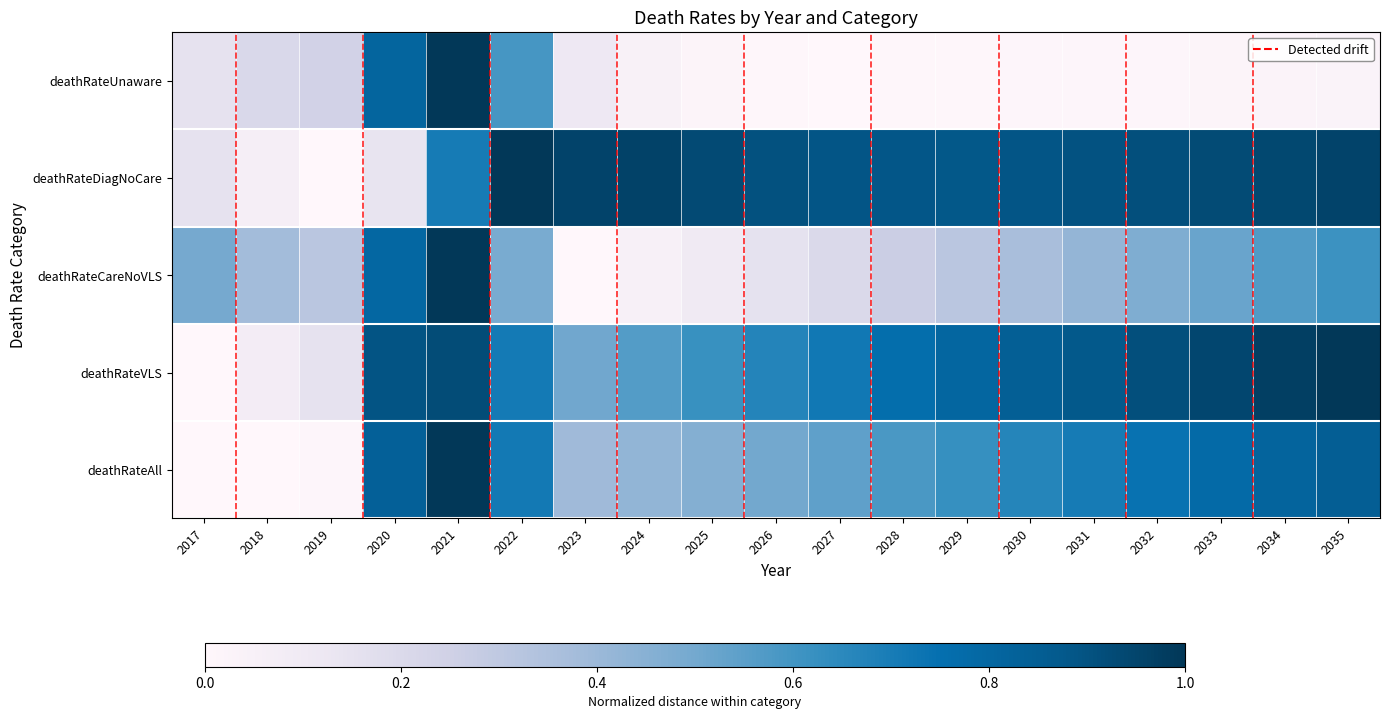

Reading left to right, extract all data points from this chart.

deathRateUnaware: 2017=0.1	2018=0.2	2019=0.2	2020=0.8	2021=1.0	2022=0.6	2023=0.1	2024=0.0	2025=0.0	2026=0.0	2027=0.0	2028=0.0	2029=0.0	2030=0.0	2031=0.0	2032=0.0	2033=0.0	2034=0.0	2035=0.0
deathRateDiagNoCare: 2017=0.2	2018=0.1	2019=0.0	2020=0.1	2021=0.7	2022=1.0	2023=1.0	2024=1.0	2025=0.9	2026=0.9	2027=0.9	2028=0.9	2029=0.9	2030=0.9	2031=0.9	2032=0.9	2033=0.9	2034=0.9	2035=1.0
deathRateCareNoVLS: 2017=0.5	2018=0.4	2019=0.3	2020=0.8	2021=1.0	2022=0.5	2023=0.0	2024=0.0	2025=0.1	2026=0.2	2027=0.2	2028=0.3	2029=0.3	2030=0.4	2031=0.4	2032=0.5	2033=0.5	2034=0.6	2035=0.6
deathRateVLS: 2017=0.0	2018=0.1	2019=0.2	2020=0.9	2021=0.9	2022=0.7	2023=0.5	2024=0.6	2025=0.6	2026=0.7	2027=0.7	2028=0.8	2029=0.8	2030=0.8	2031=0.9	2032=0.9	2033=0.9	2034=1.0	2035=1.0
deathRateAll: 2017=0.0	2018=0.0	2019=0.0	2020=0.8	2021=1.0	2022=0.7	2023=0.4	2024=0.4	2025=0.5	2026=0.5	2027=0.5	2028=0.6	2029=0.6	2030=0.7	2031=0.7	2032=0.7	2033=0.8	2034=0.8	2035=0.8